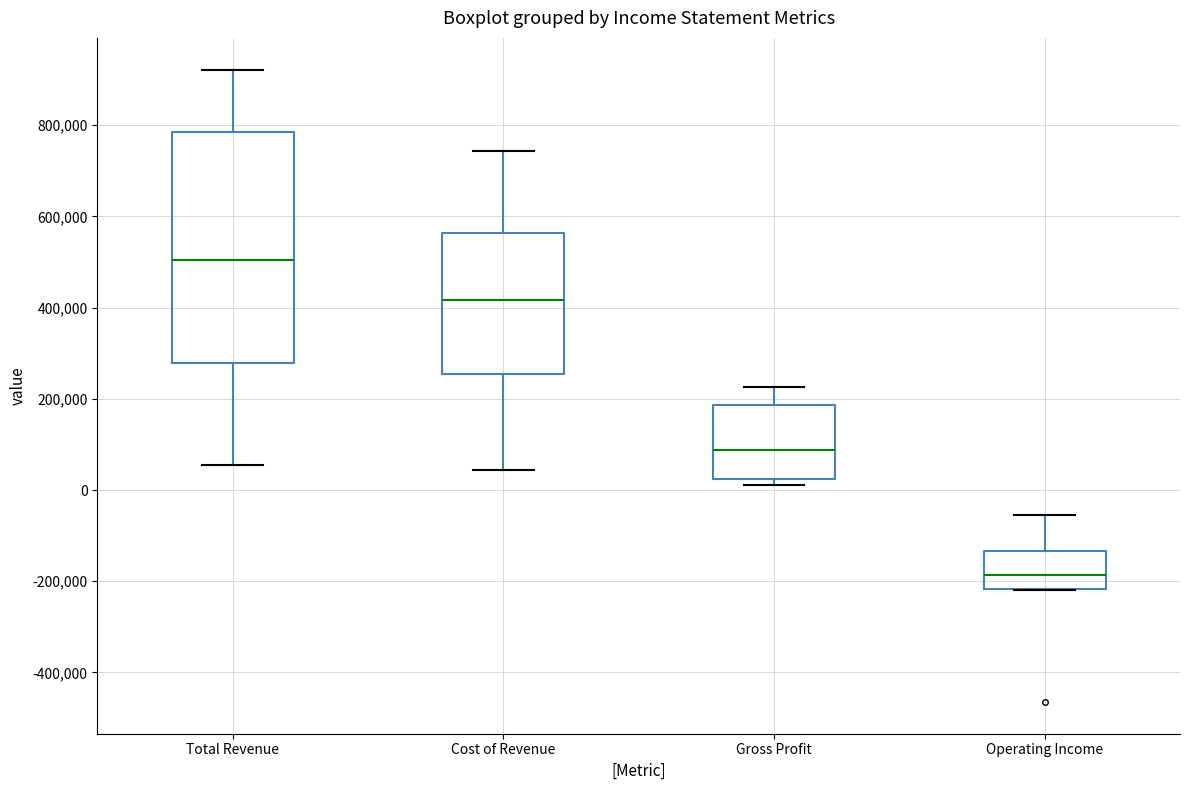

Where does the median line of the box for Gross Profit sit on the y-axis? The values are not printed on the chart, so give them approximately, as read against the axis.

80000